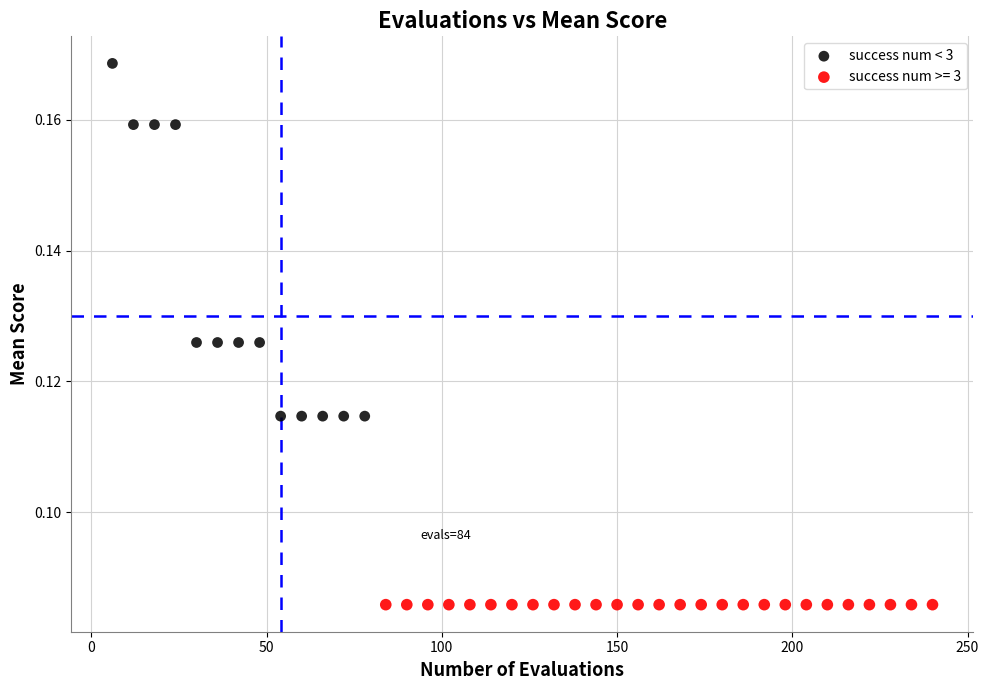

Which series contains the lowest Y value?

success num >= 3